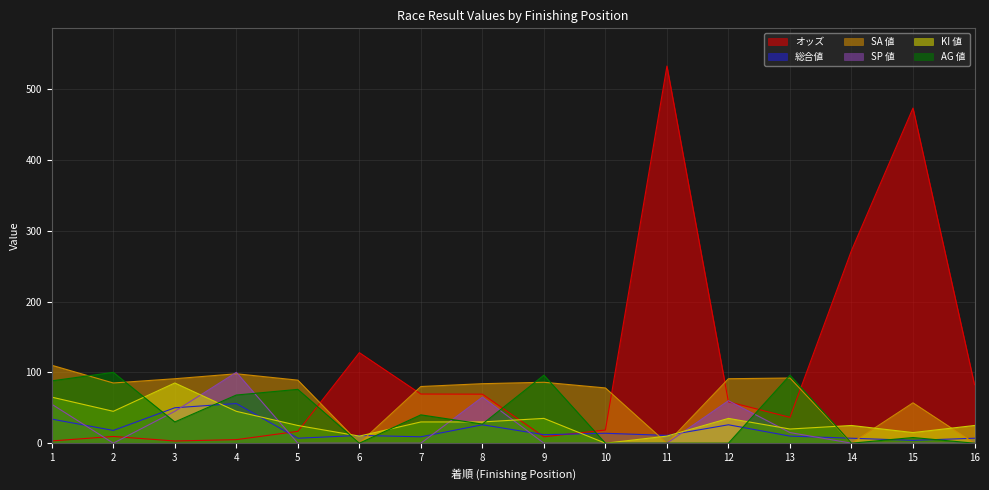

What is the difference between the SA 値 values at 5 and 8?

5.0